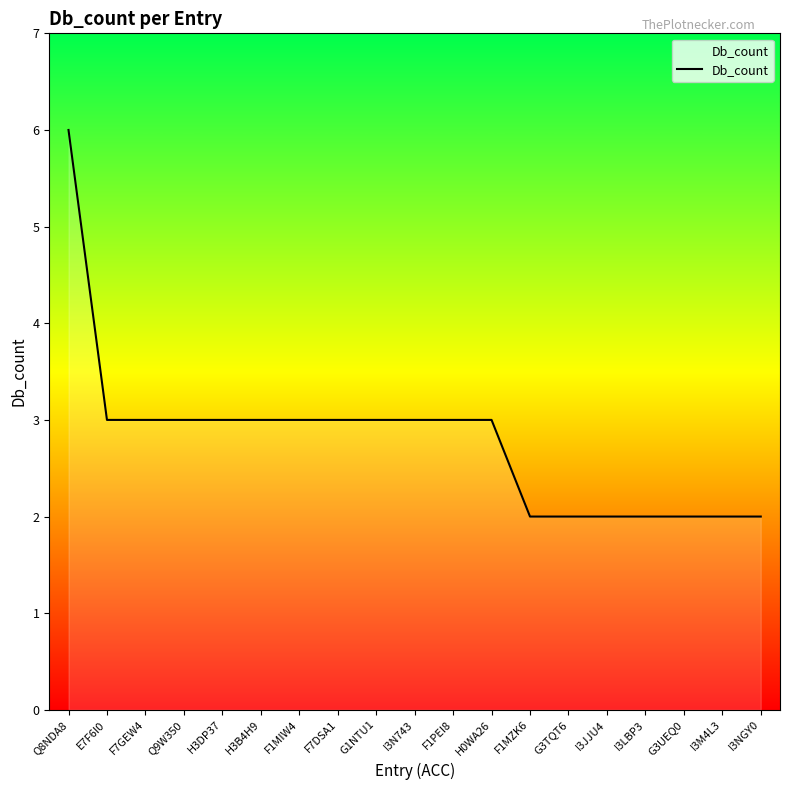

What is the greatest value displayed?

6